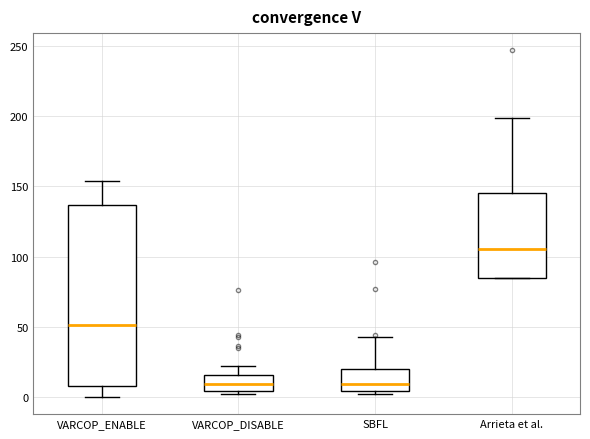

Reading left to right, read every box against the y-axis: the position of its median line, the range the box covers, and the ends of its whiskers. The values are not printed on the chart, so give them approximately, as read against the axis.

VARCOP_ENABLE: median 50, box 10 to 135, whiskers 0 to 155
VARCOP_DISABLE: median 10, box 5 to 15, whiskers 0 to 20
SBFL: median 10, box 5 to 20, whiskers 0 to 45
Arrieta et al.: median 105, box 85 to 145, whiskers 85 to 200